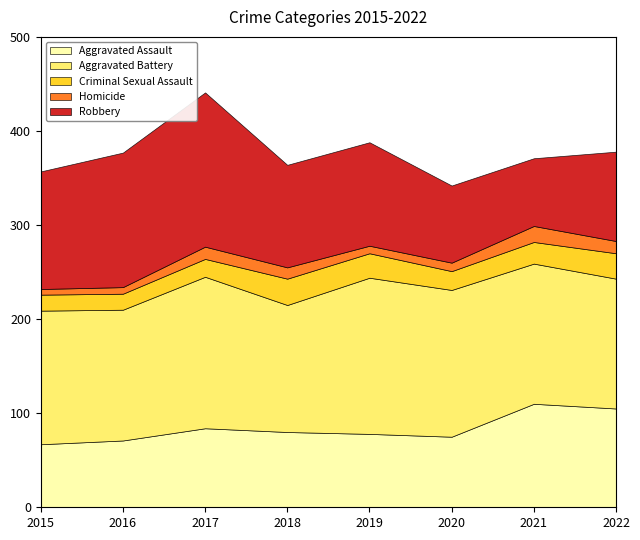

What is the sum of the Criminal Sexual Assault values at 2018 and 2019?

54